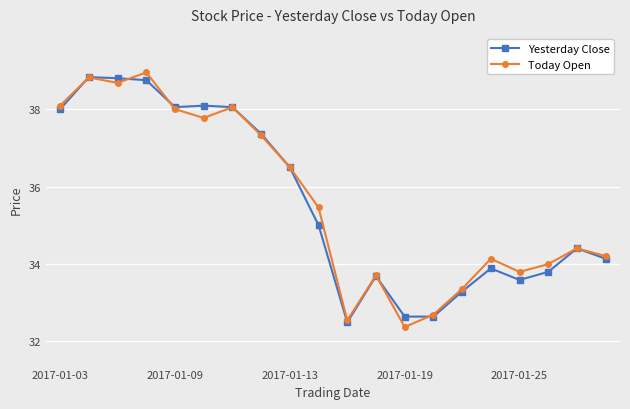

What is the sum of all Today Open values?

712.9